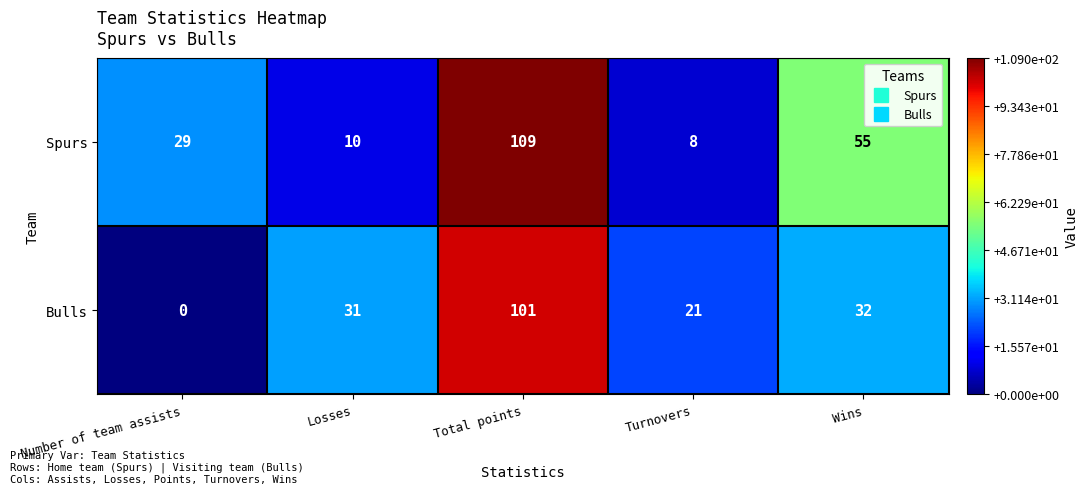

Reading left to right, list all the values displayed in this chart.

Spurs: Number of team assists=29	Losses=10	Total points=109	Turnovers=8	Wins=55
Bulls: Number of team assists=0	Losses=31	Total points=101	Turnovers=21	Wins=32